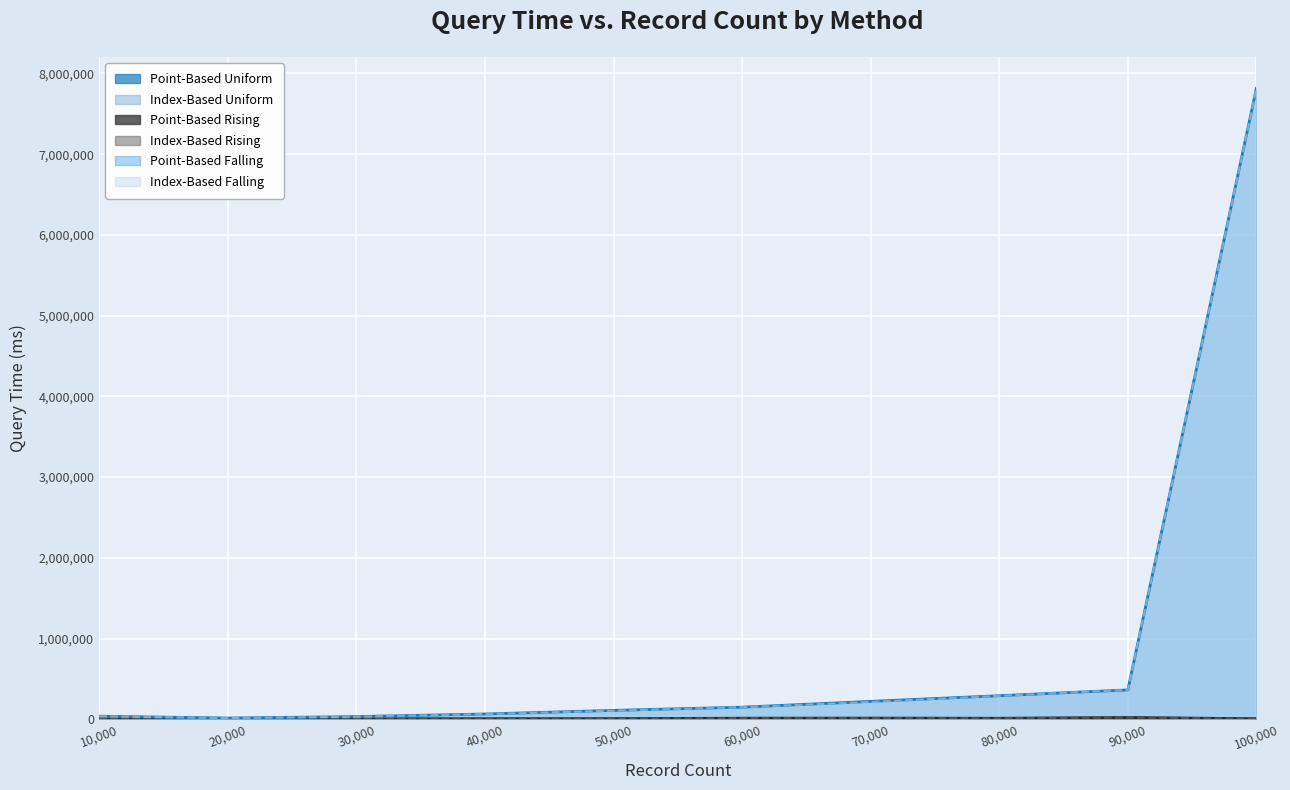

Between 10000 and 70000, which series saw the biggest shift?

Point-Based Falling